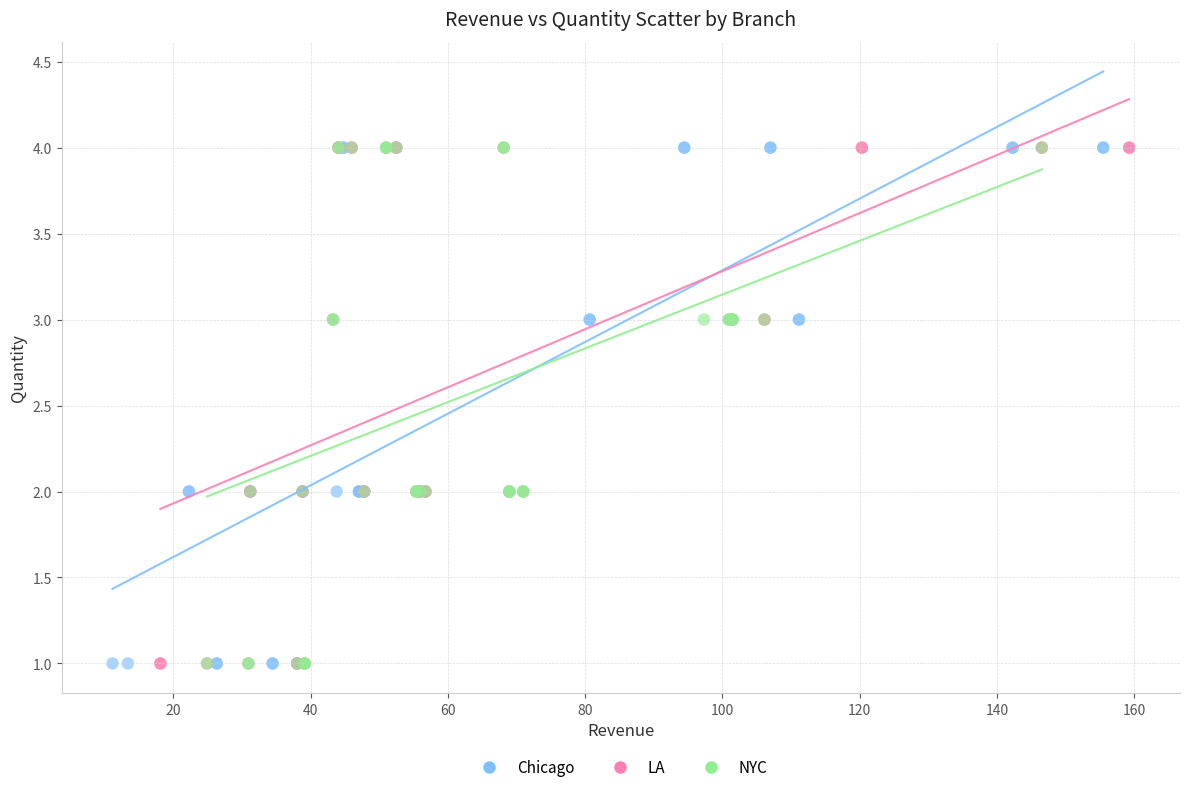

What are all the series names shown in the legend?

Chicago, LA, NYC